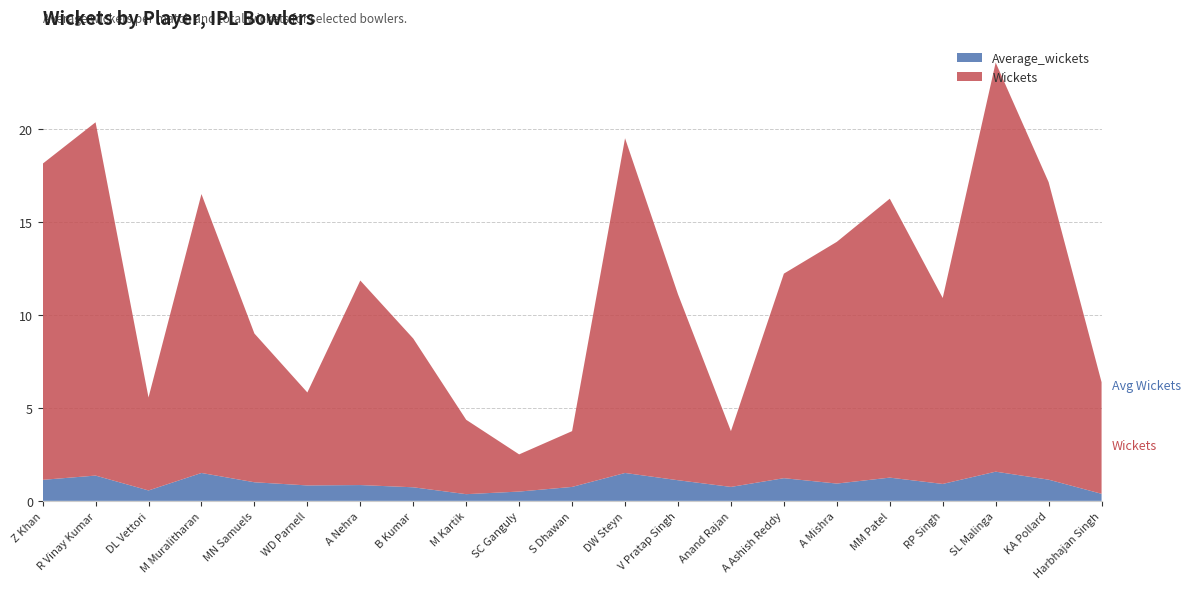

Reading left to right, list all the values displayed in this chart.

Average_wickets: 1.1	1.4	0.6	1.5	1.0	0.8	0.8	0.7	0.4	0.5	0.8	1.5	1.1	0.8	1.2	0.9	1.2	0.9	1.6	1.1	0.4
Wickets: 17.0	19.0	5.0	15.0	8.0	5.0	11.0	8.0	4.0	2.0	3.0	18.0	10.0	3.0	11.0	13.0	15.0	10.0	22.0	16.0	6.0